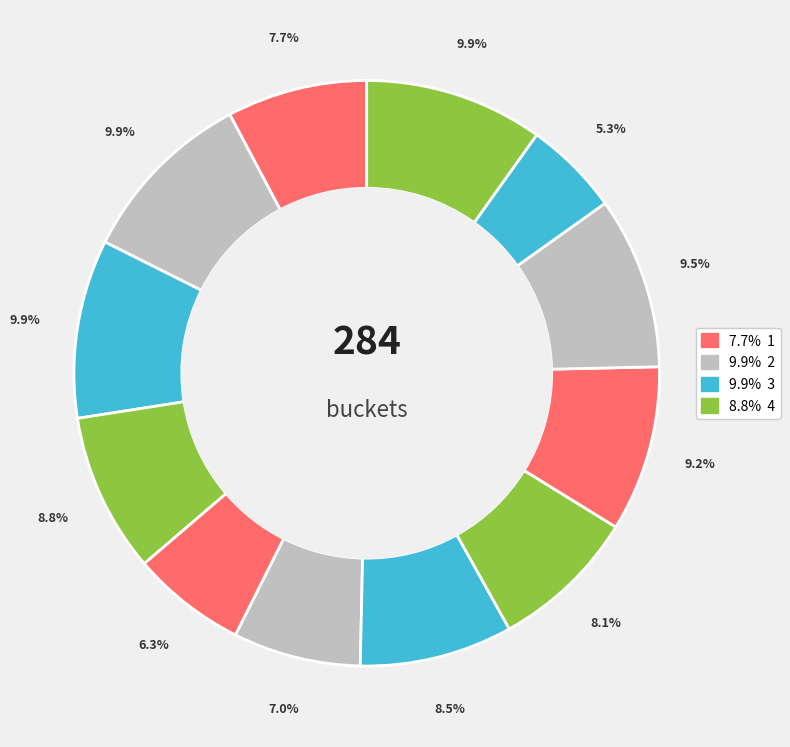

How many segments does this pie chart have?

12